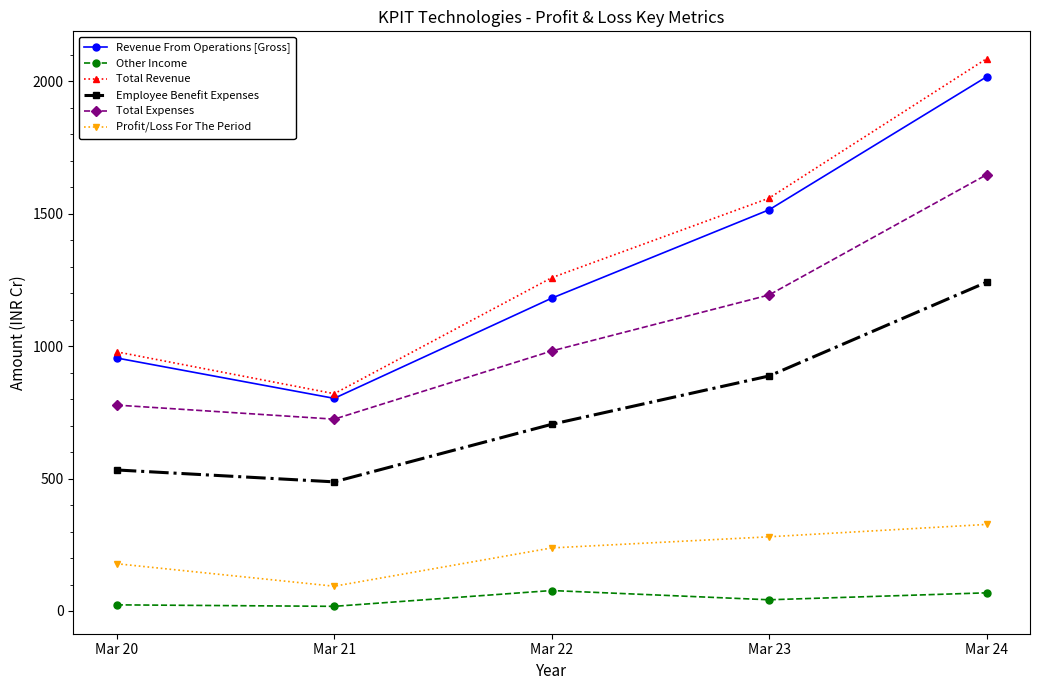

Does the chart display data point markers on the line(s)?

Yes